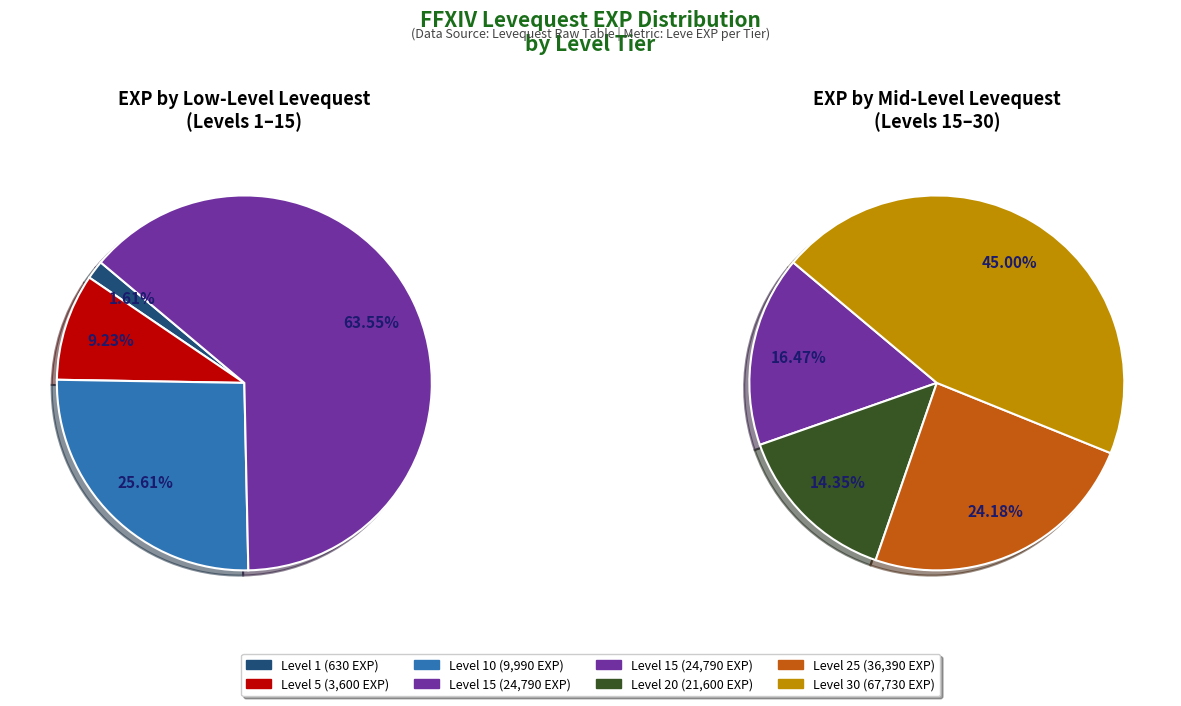

True or false: Level 20 accounts for 24% of the total.

False